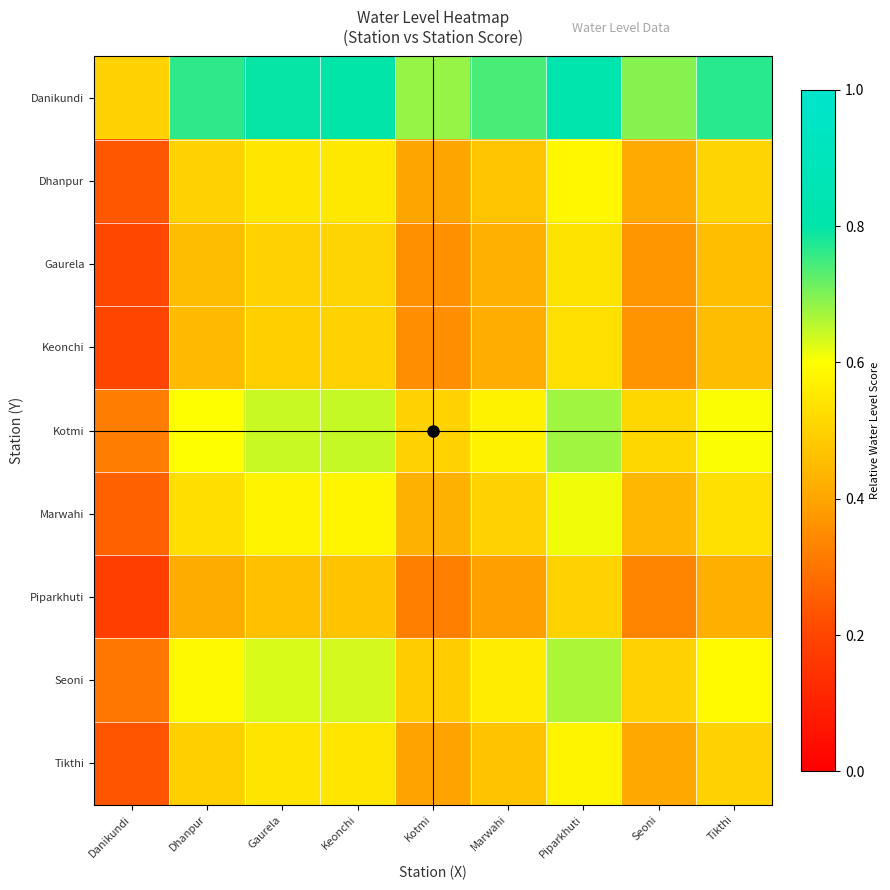

Reading left to right, extract all data points from this chart.

Danikundi: Danikundi=0.5	Dhanpur=0.8	Gaurela=0.8	Keonchi=0.8	Kotmi=0.7	Marwahi=0.7	Piparkhuti=0.8	Seoni=0.7	Tikthi=0.8
Dhanpur: Danikundi=0.2	Dhanpur=0.5	Gaurela=0.5	Keonchi=0.6	Kotmi=0.4	Marwahi=0.5	Piparkhuti=0.6	Seoni=0.4	Tikthi=0.5
Gaurela: Danikundi=0.2	Dhanpur=0.5	Gaurela=0.5	Keonchi=0.5	Kotmi=0.4	Marwahi=0.4	Piparkhuti=0.5	Seoni=0.4	Tikthi=0.5
Keonchi: Danikundi=0.2	Dhanpur=0.4	Gaurela=0.5	Keonchi=0.5	Kotmi=0.4	Marwahi=0.4	Piparkhuti=0.5	Seoni=0.4	Tikthi=0.5
Kotmi: Danikundi=0.3	Dhanpur=0.6	Gaurela=0.6	Keonchi=0.6	Kotmi=0.5	Marwahi=0.6	Piparkhuti=0.7	Seoni=0.5	Tikthi=0.6
Marwahi: Danikundi=0.3	Dhanpur=0.5	Gaurela=0.6	Keonchi=0.6	Kotmi=0.4	Marwahi=0.5	Piparkhuti=0.6	Seoni=0.4	Tikthi=0.5
Piparkhuti: Danikundi=0.2	Dhanpur=0.4	Gaurela=0.5	Keonchi=0.5	Kotmi=0.3	Marwahi=0.4	Piparkhuti=0.5	Seoni=0.3	Tikthi=0.4
Seoni: Danikundi=0.3	Dhanpur=0.6	Gaurela=0.6	Keonchi=0.6	Kotmi=0.5	Marwahi=0.6	Piparkhuti=0.7	Seoni=0.5	Tikthi=0.6
Tikthi: Danikundi=0.2	Dhanpur=0.5	Gaurela=0.5	Keonchi=0.5	Kotmi=0.4	Marwahi=0.5	Piparkhuti=0.6	Seoni=0.4	Tikthi=0.5